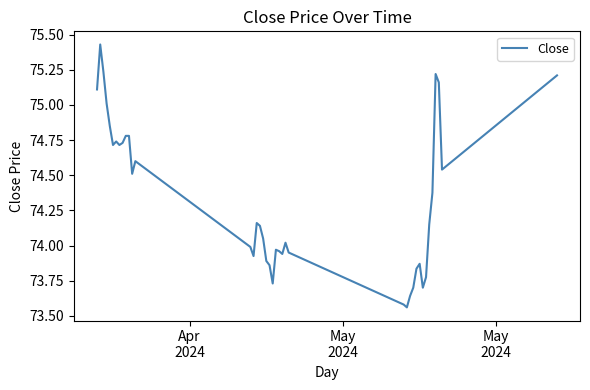

What is the difference between the maximum and minimum values?

1.9